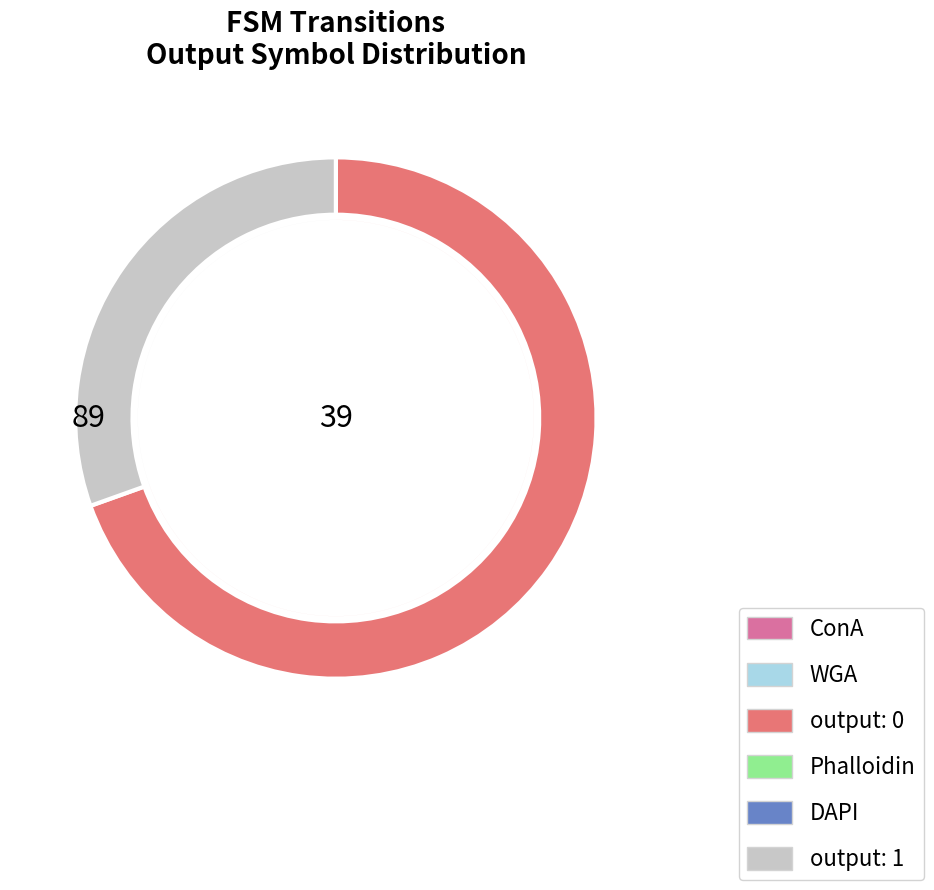

To the nearest percent, what is the average slice percentage?

50%